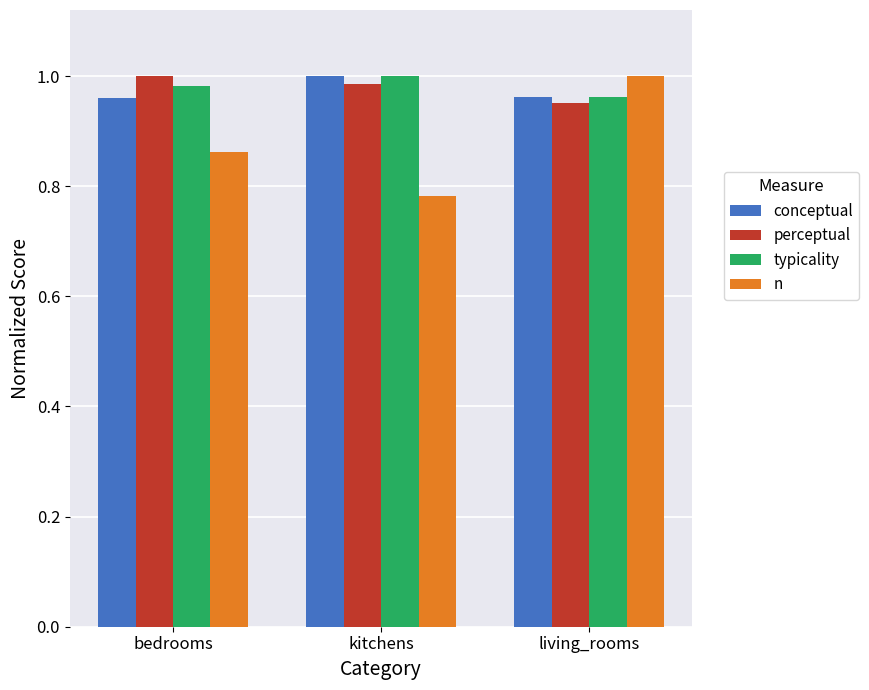

What is the total value across all series at kitchens?

3.8